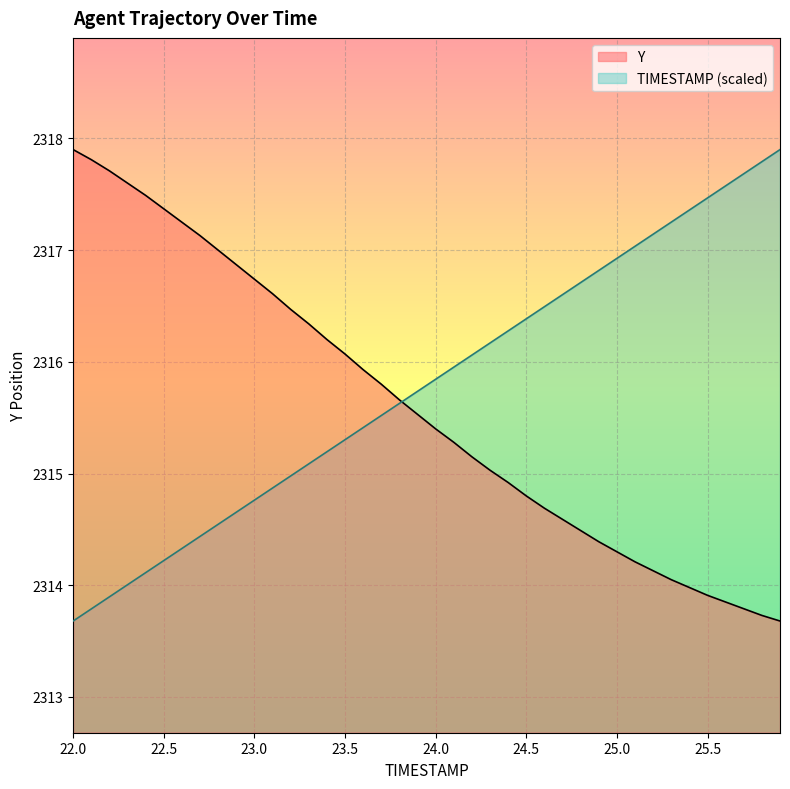

Is it true that Y equals 2314.5 at 24.8?

True